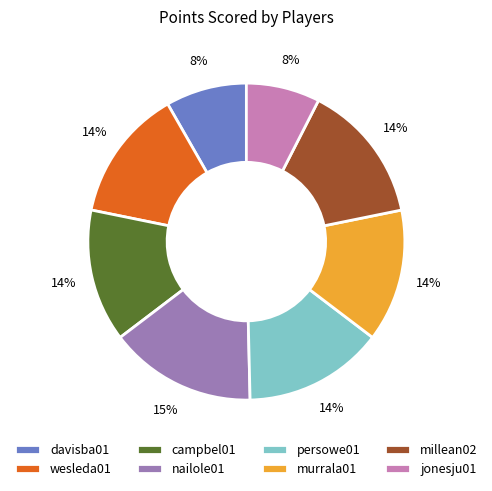

Does davisba01 represent more than half of the total?

No